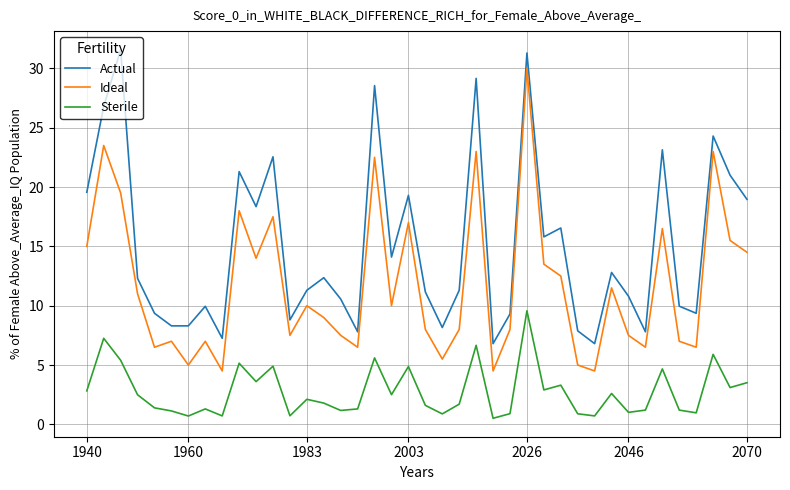

True or false: Ideal has more than 0 points higher than both neighbors.

True